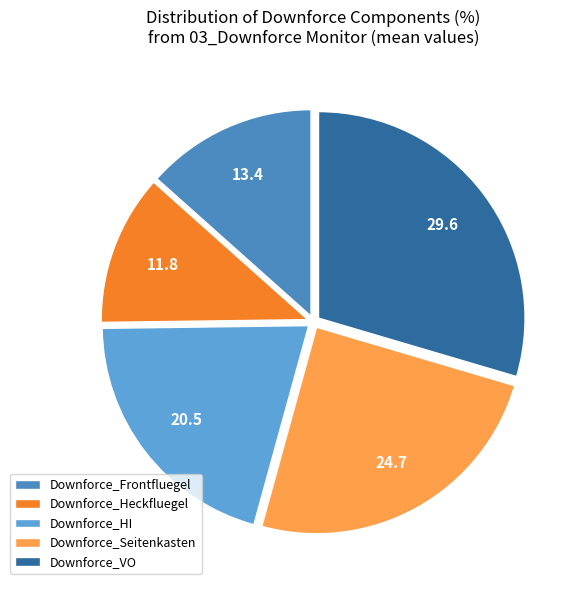

Does Downforce_Seitenkasten represent more than half of the total?

No